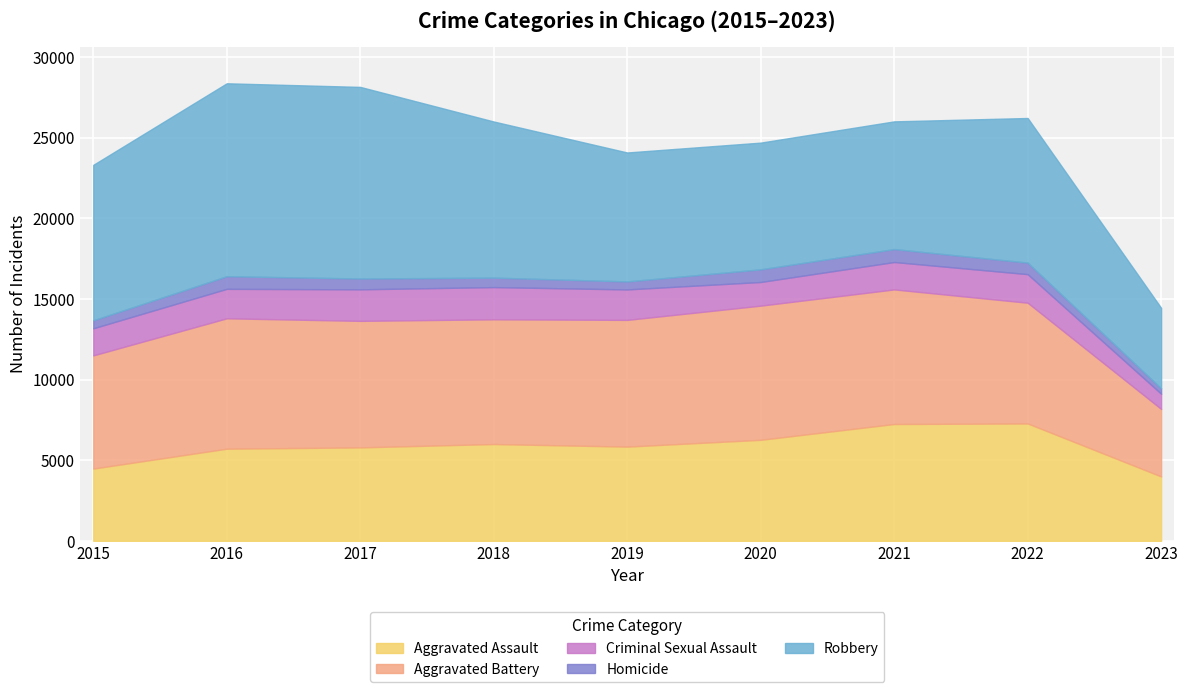

What is the maximum value for Aggravated Assault?

7277